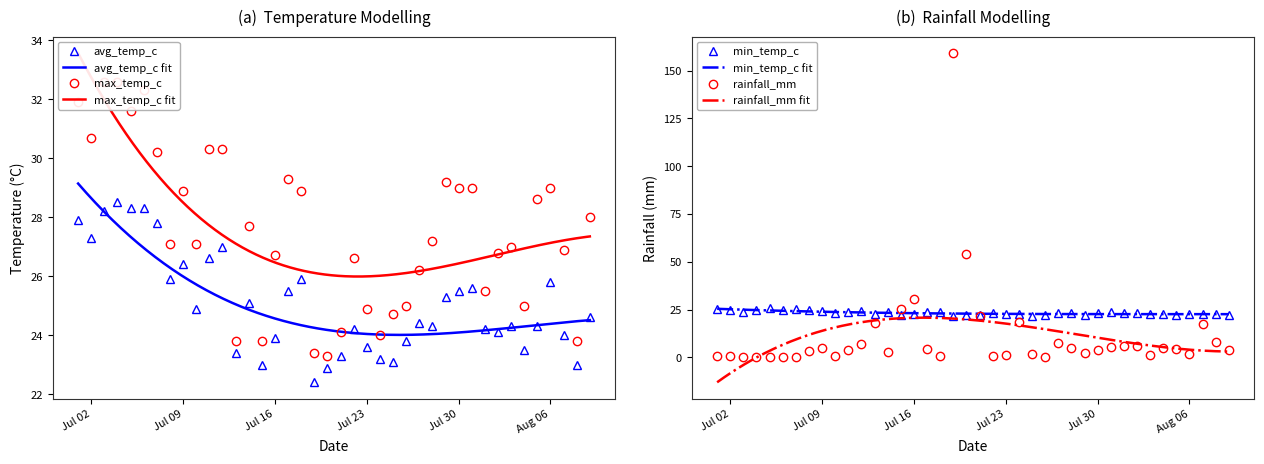

Which category has the lowest value in the avg_temp_c series?

2024-07-19